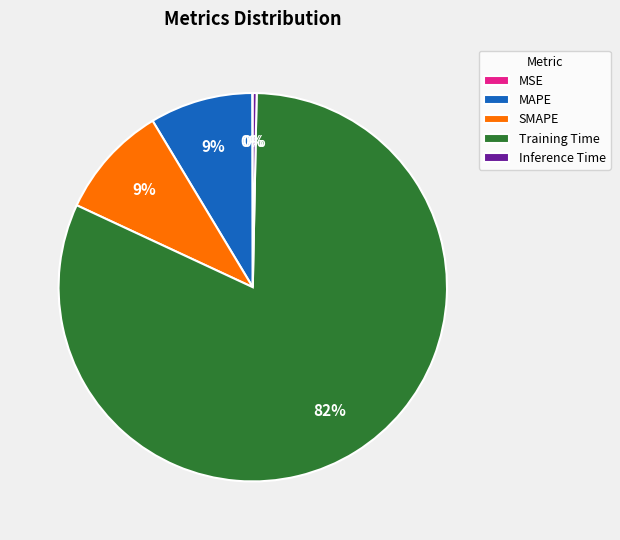

To the nearest percent, what is the difference between the largest and smallest slice percentages?

82%